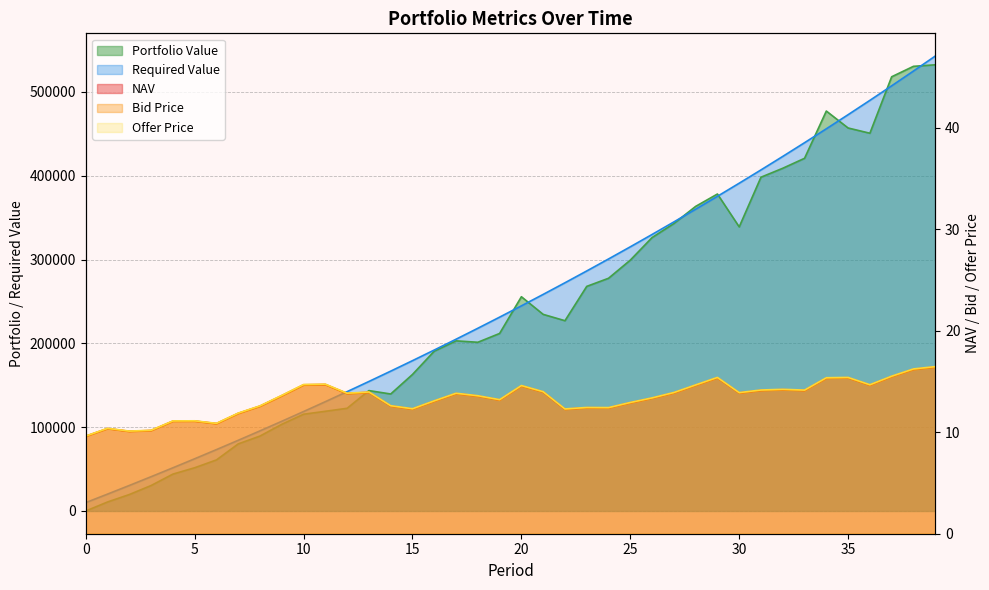

List the labels in order of Offer Price value, largest first.

39, 38, 37, 35, 29, 34, 11, 10, 36, 28, 20, 32, 31, 33, 21, 13, 27, 30, 12, 17, 9, 18, 26, 19, 16, 25, 14, 8, 23, 24, 15, 22, 7, 5, 4, 6, 1, 3, 2, 0